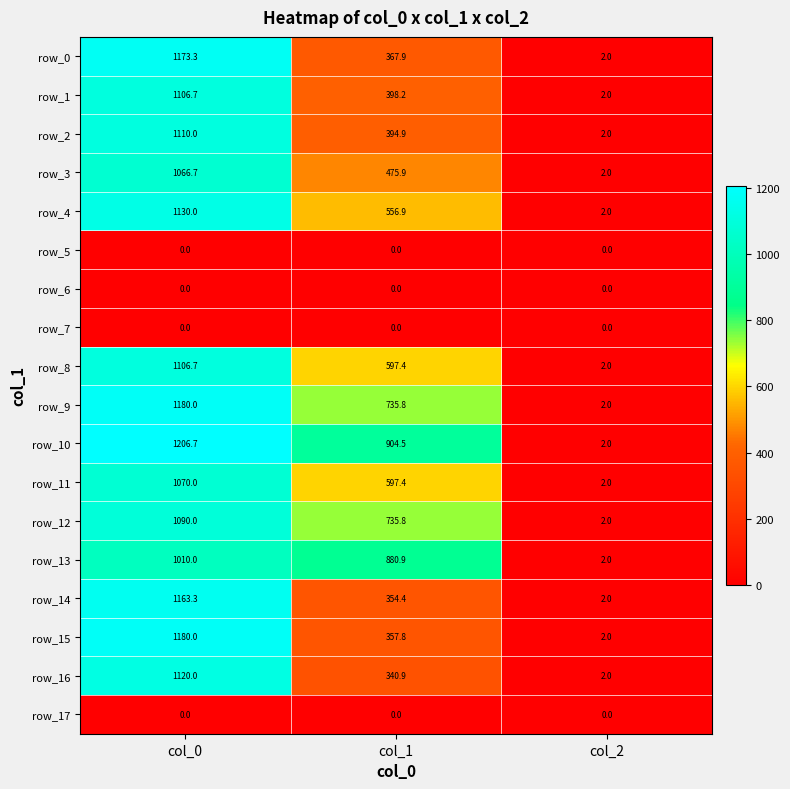

Rank the categories by row_12 value from lowest to highest.

col_2, col_1, col_0